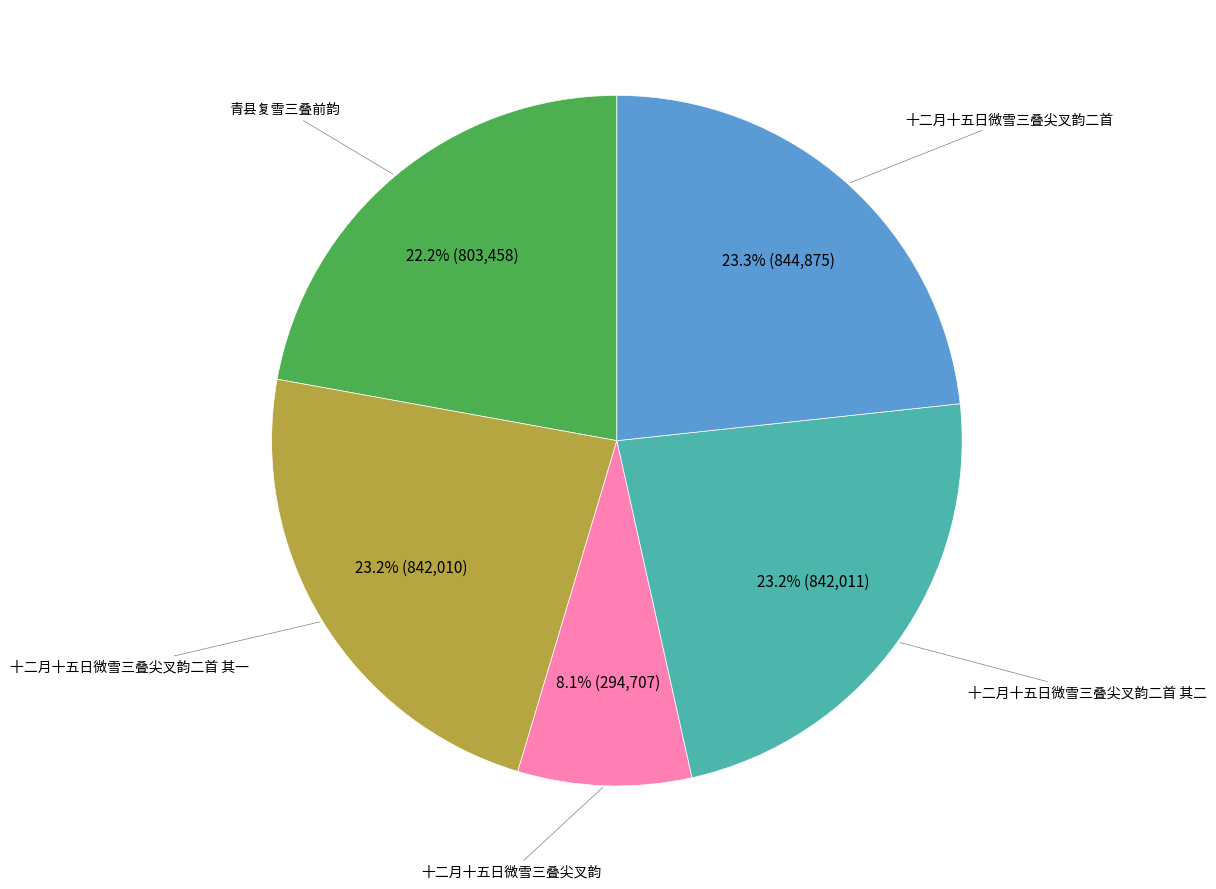

What percentage is NOT represented by 十二月十五日微雪三叠尖叉韵二首 其一?

76.8%